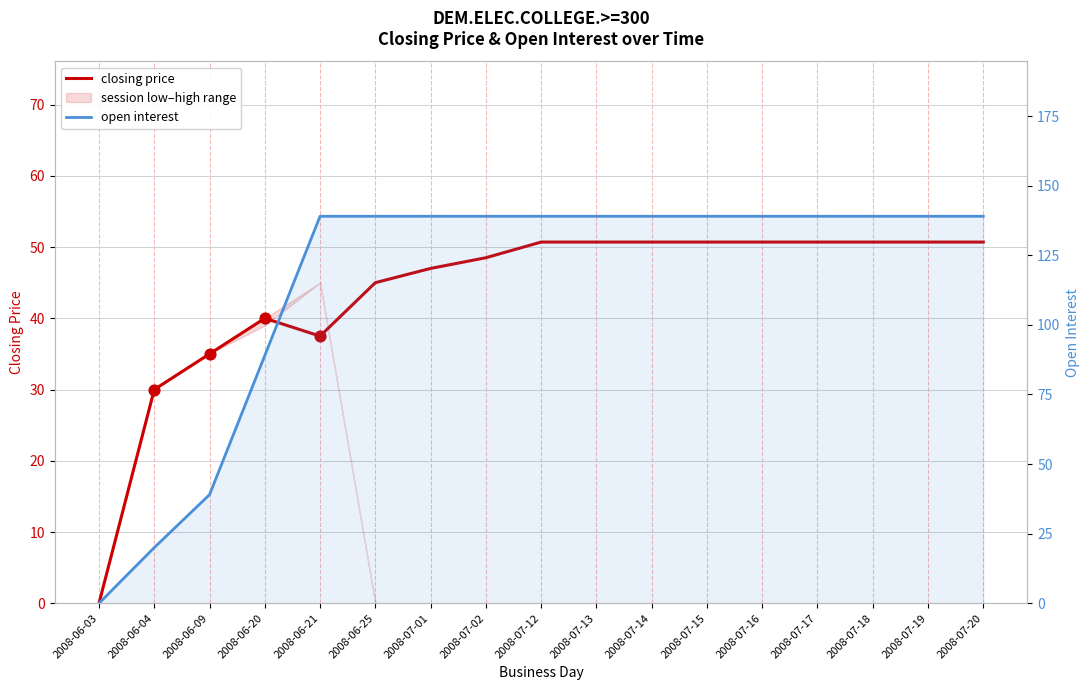

Is the value of open interest at 2008-06-25 greater than the value of closing price at 2008-06-04?

Yes